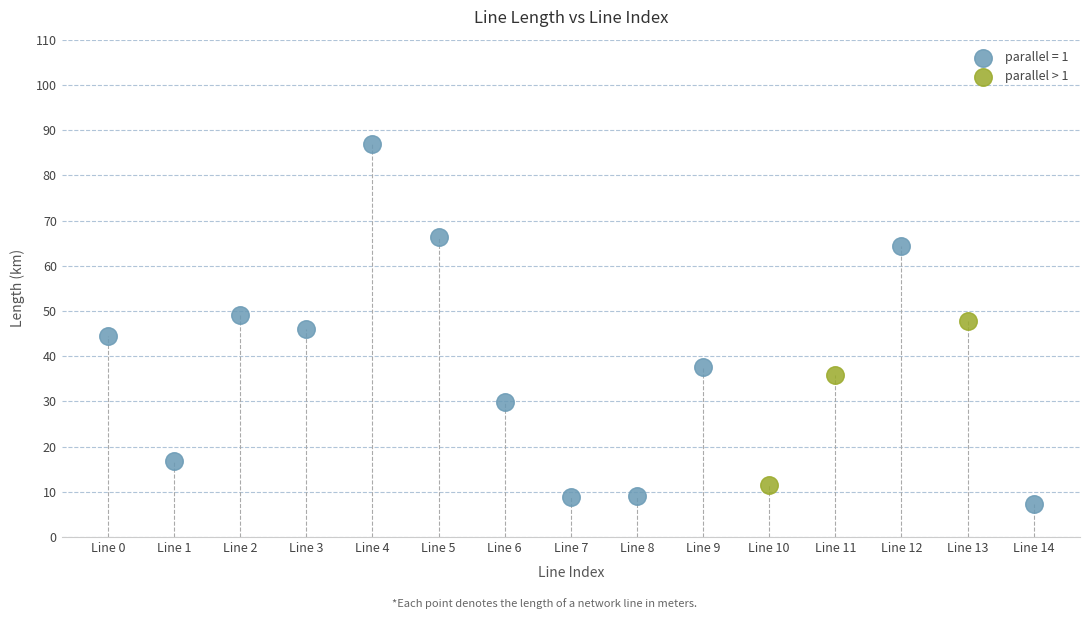

Which series has the widest spread of Y values?

parallel = 1